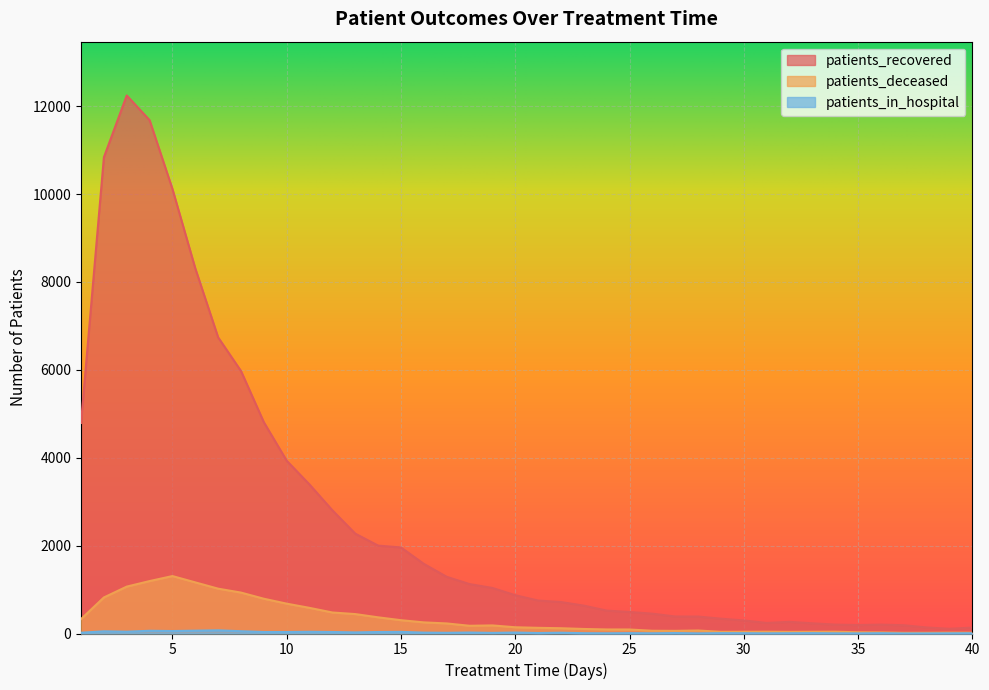

Count the number of categories in the chart.

40